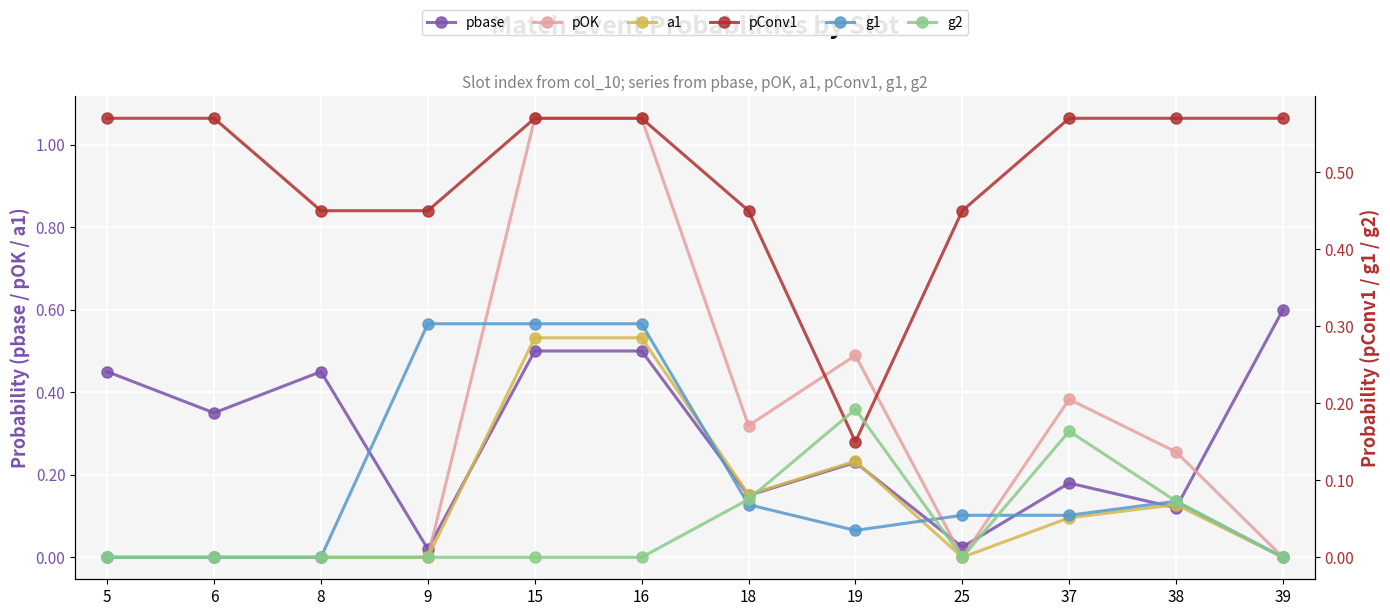

What is the maximum value for pbase?

0.6